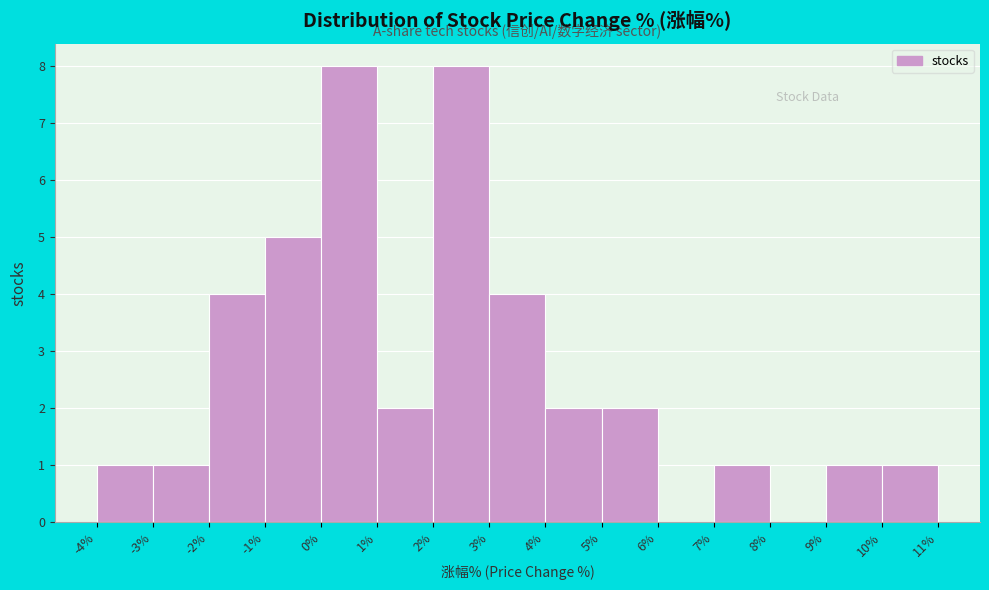

Reading left to right, list every bar in this chart as the range it spans on the x-axis followed by its height. The values are not printed on the chart, so give them approximately, as read against the axis.

-4% to -3%: 1
-3% to -2%: 1
-2% to -1%: 4
-1% to 0%: 5
0% to 1%: 8
1% to 2%: 2
2% to 3%: 8
3% to 4%: 4
4% to 5%: 2
5% to 6%: 2
6% to 7%: 0
7% to 8%: 1
8% to 9%: 0
9% to 10%: 1
10% to 11%: 1